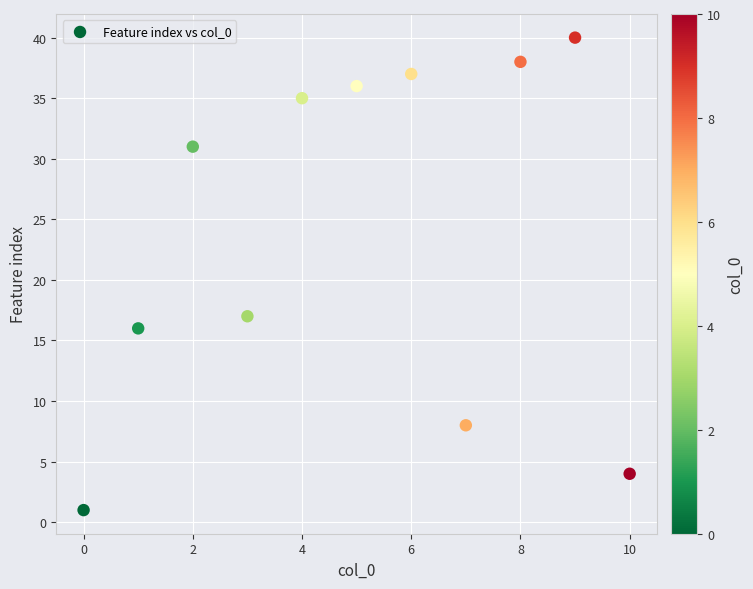

What Y value in the scatter plot is closest to 20?

17